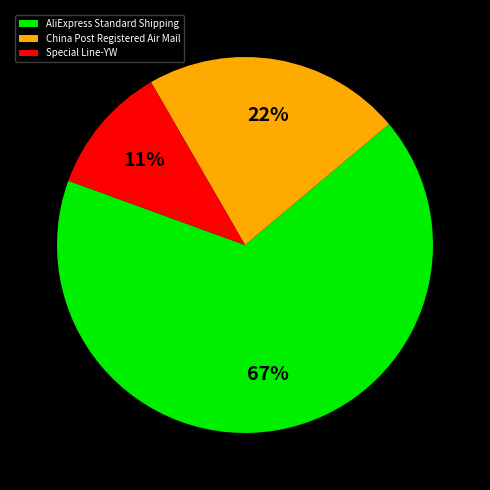

Is there a majority slice in this chart?

Yes